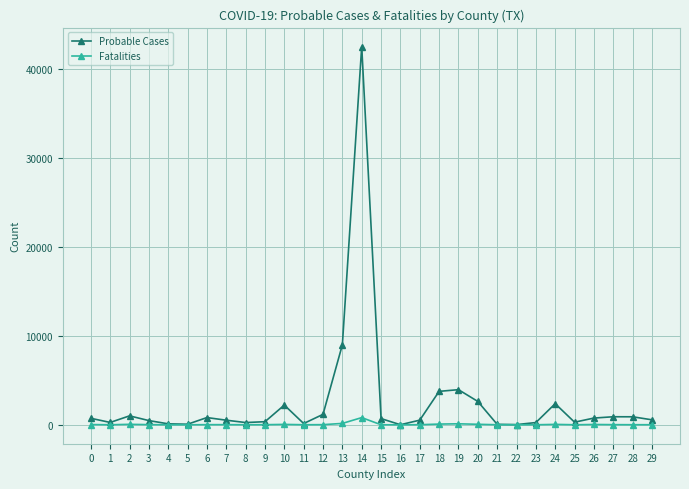

How many lines are shown in the chart?

2